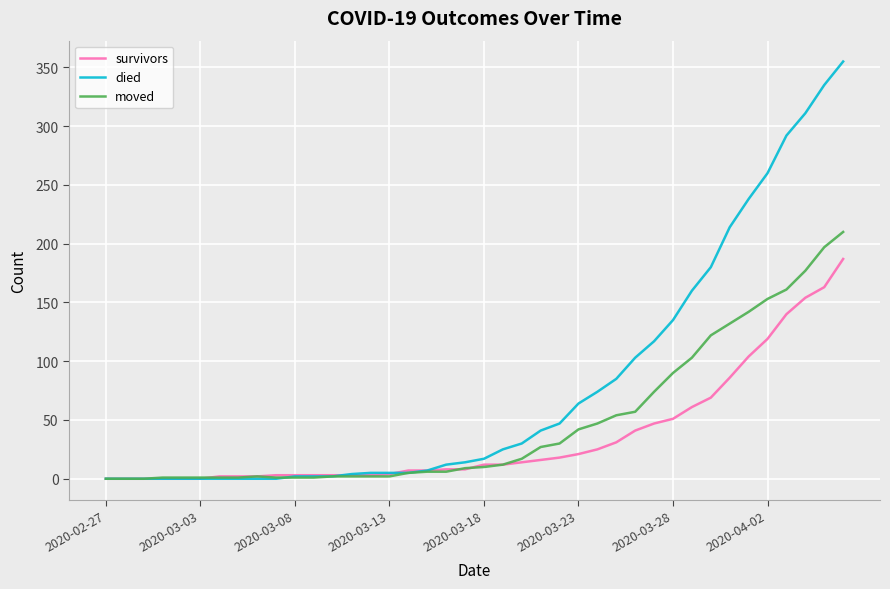

Which series has the largest range (max minus min)?

died